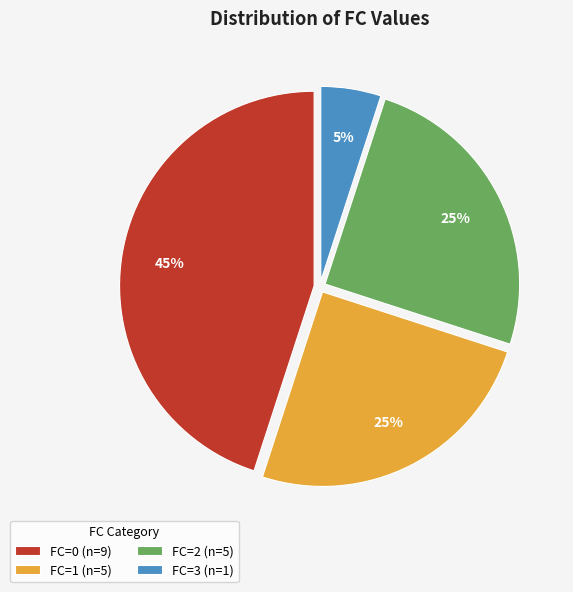

Which category has the smallest portion of the pie?

FC=3